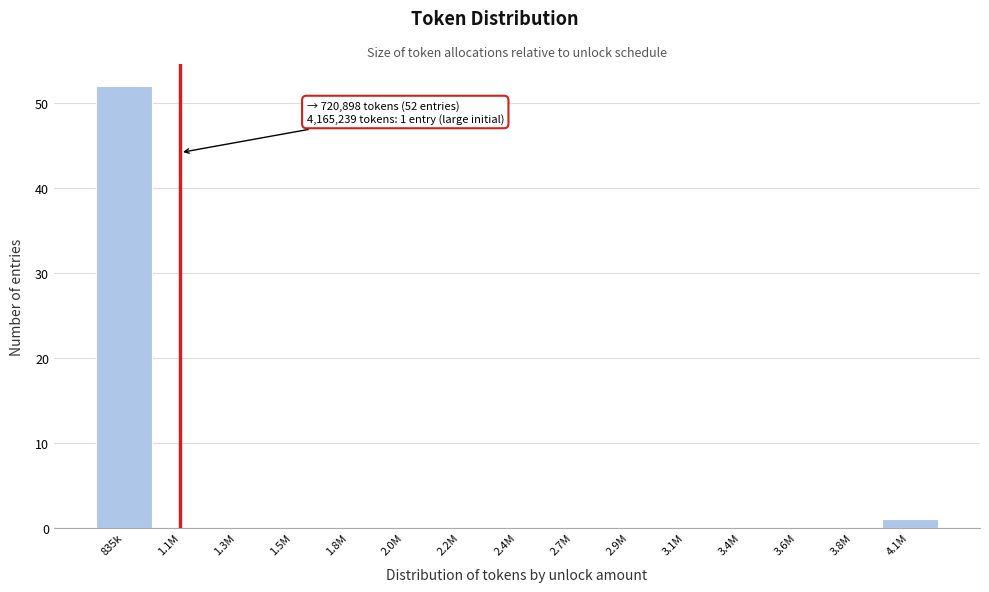

Reading left to right, extract all data points from this chart.

835k=52	1.1M=0	1.3M=0	1.5M=0	1.8M=0	2.0M=0	2.2M=0	2.4M=0	2.7M=0	2.9M=0	3.1M=0	3.4M=0	3.6M=0	3.8M=0	4.1M=1